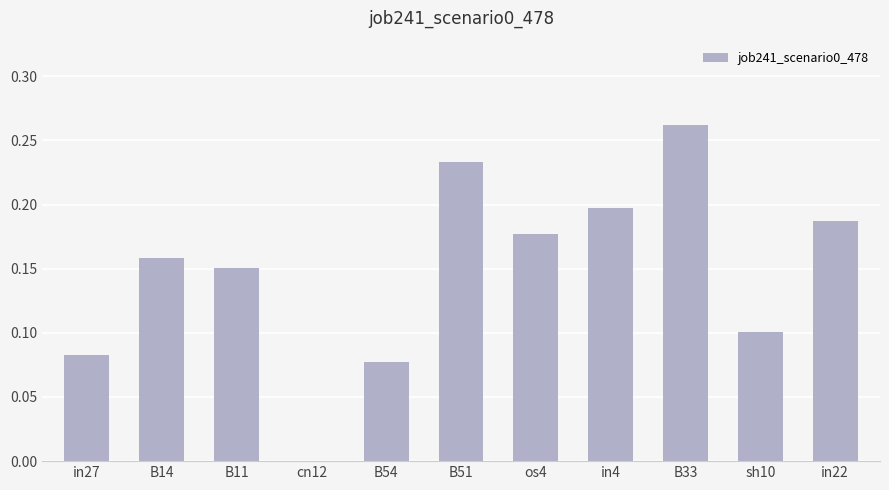

Which label corresponds to the largest value in the chart?

B33